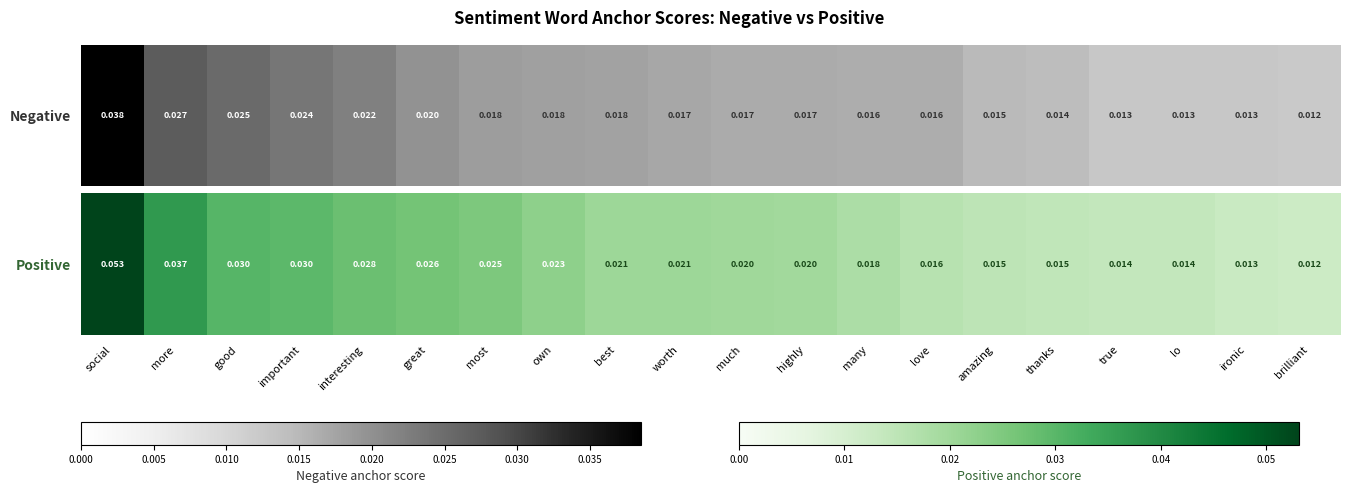

How many data points does each series have?

20